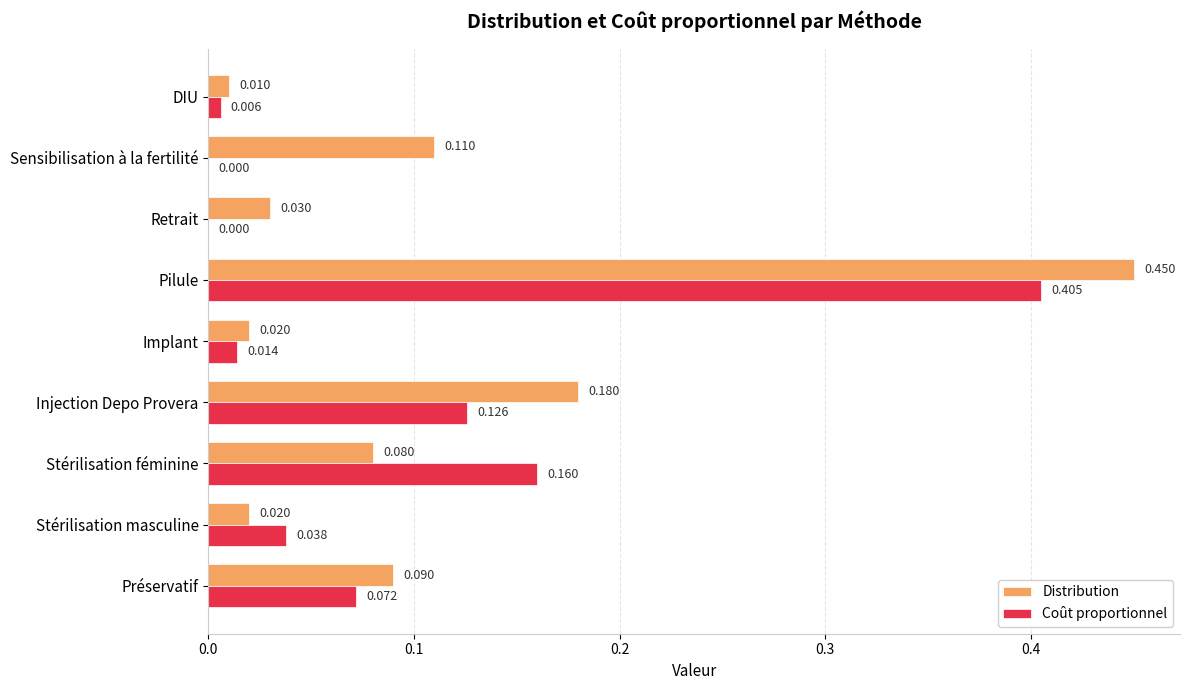

What is the sum of all Coût proportionnel values?

0.8